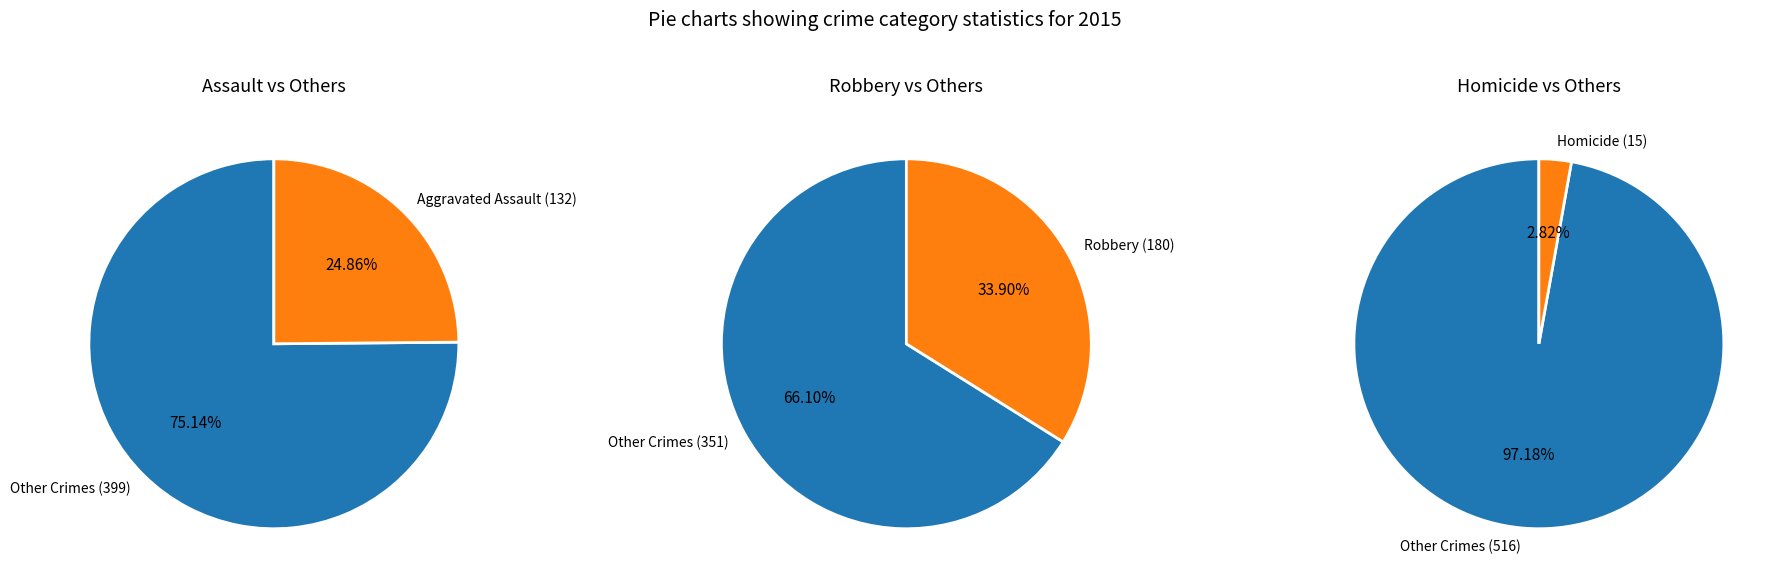

Is it true that Homicide is 3% of the pie?

True